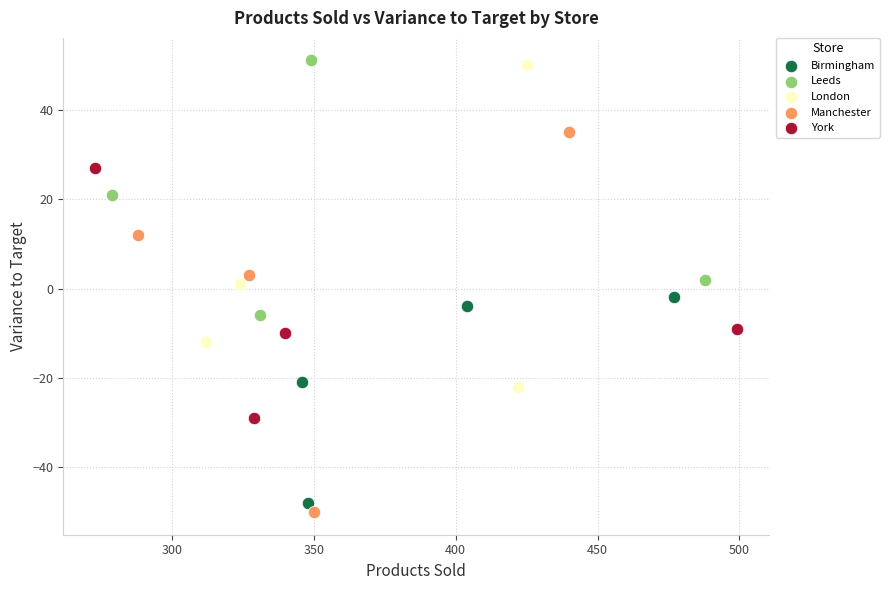

What are all the series names shown in the legend?

Birmingham, Leeds, London, Manchester, York